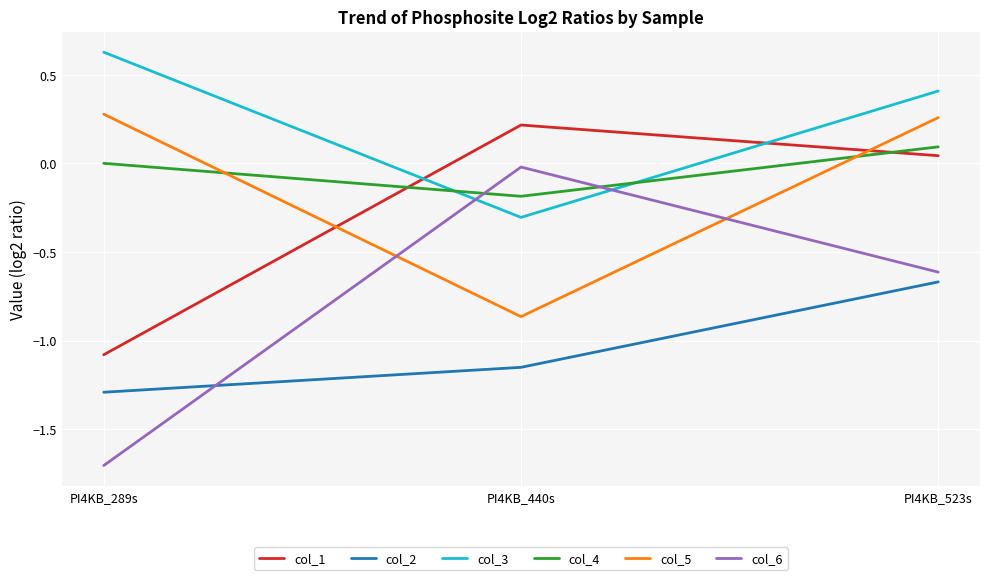

What is the smallest value displayed?

-1.7